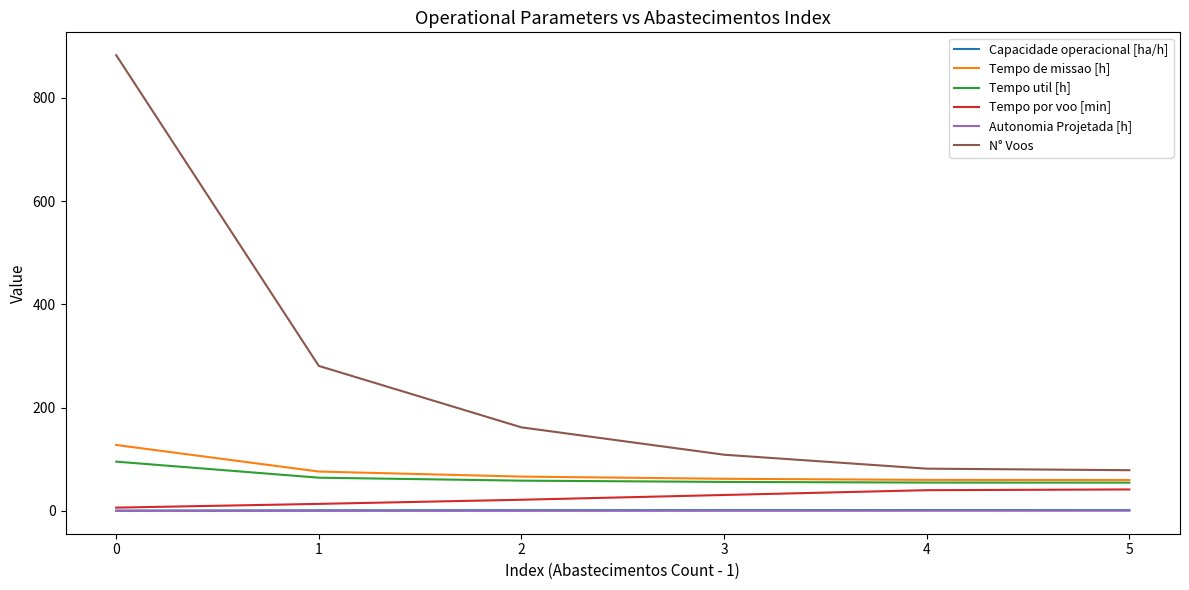

At how many categories does at least one series exceed 17?

6